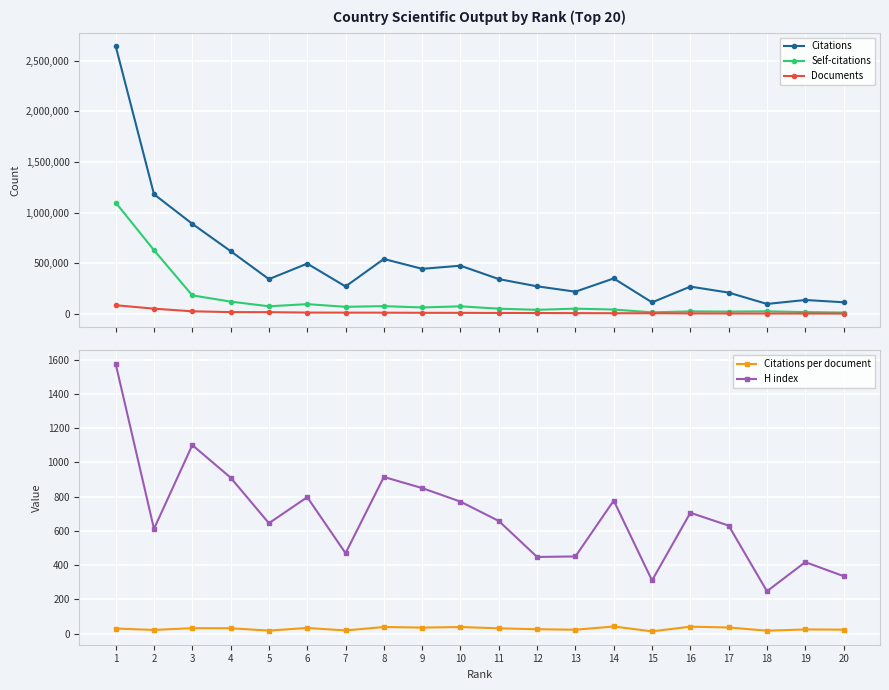

List the series in order of their peak value, highest first.

Citations, Self-citations, Documents, H index, Citations per document